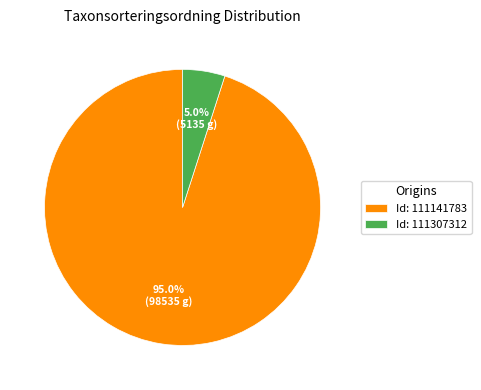

What is the majority slice?

Id: 111141783